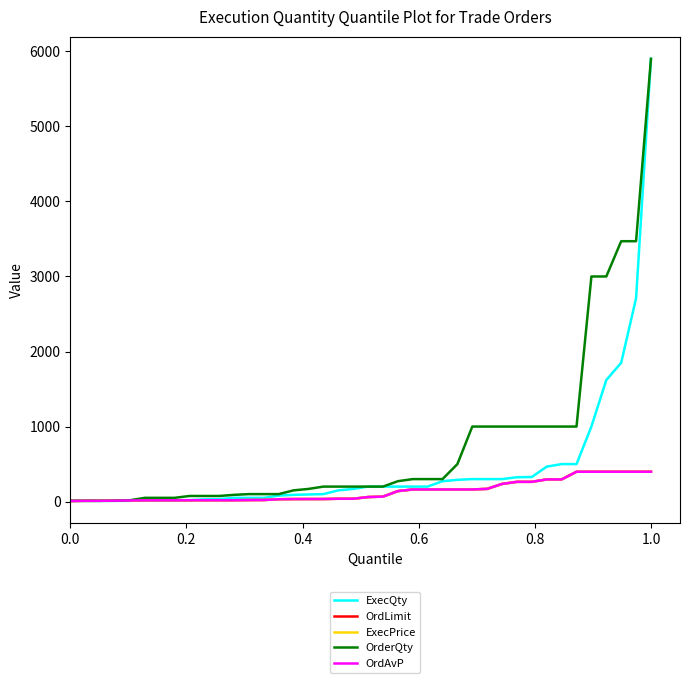

What is the highest value of the ExecPrice series?

398.2